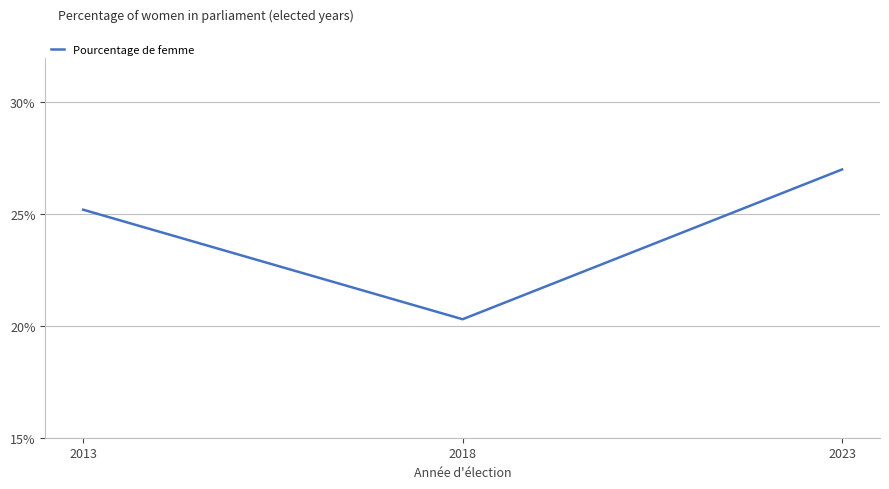

What is the average value?

24.2